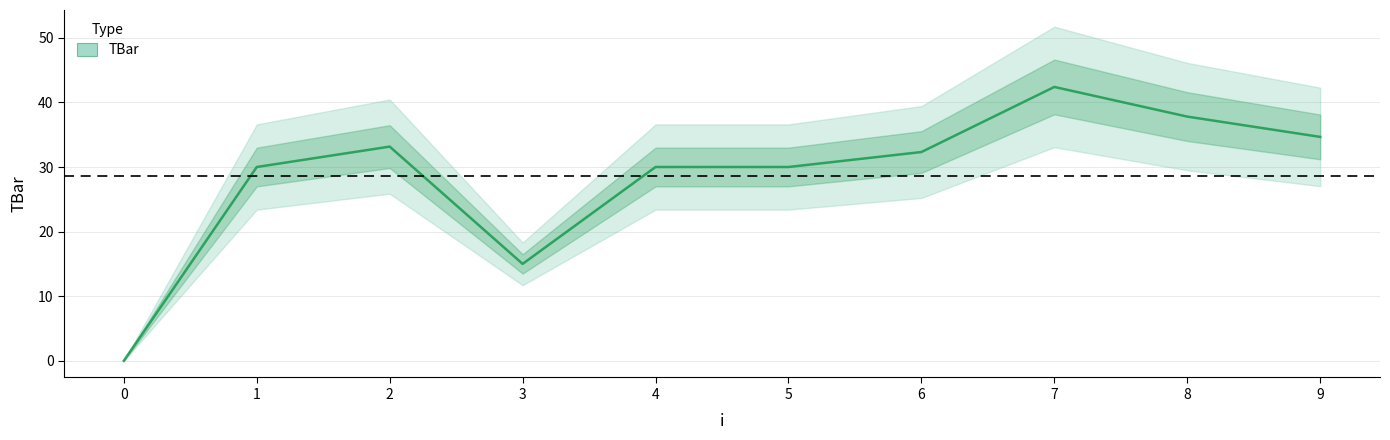

At which label is the value closest to 21?

3